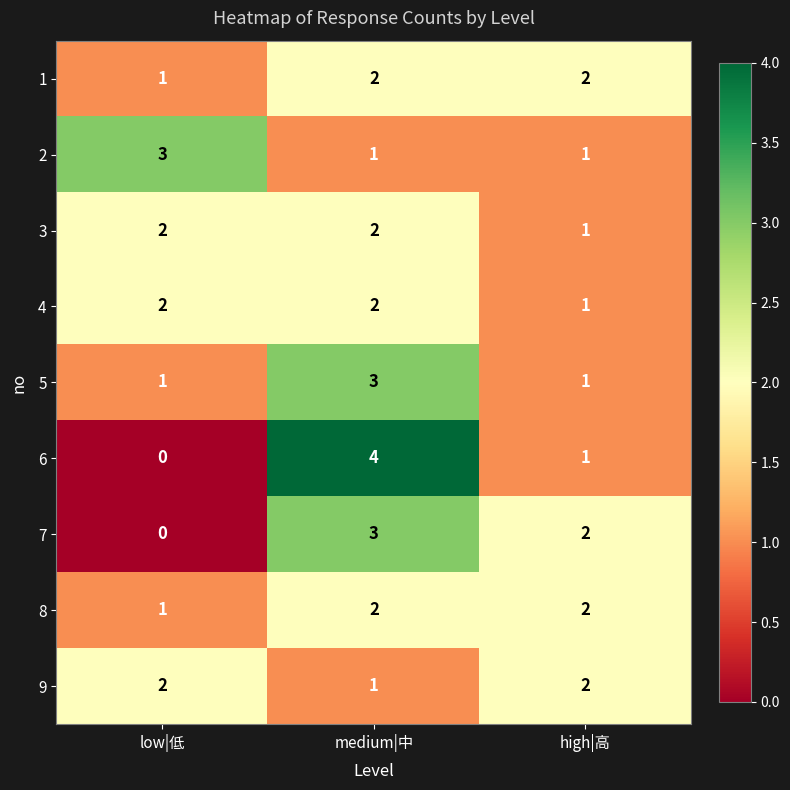

What is the sum of the 4 values at low|低 and high|高?

3